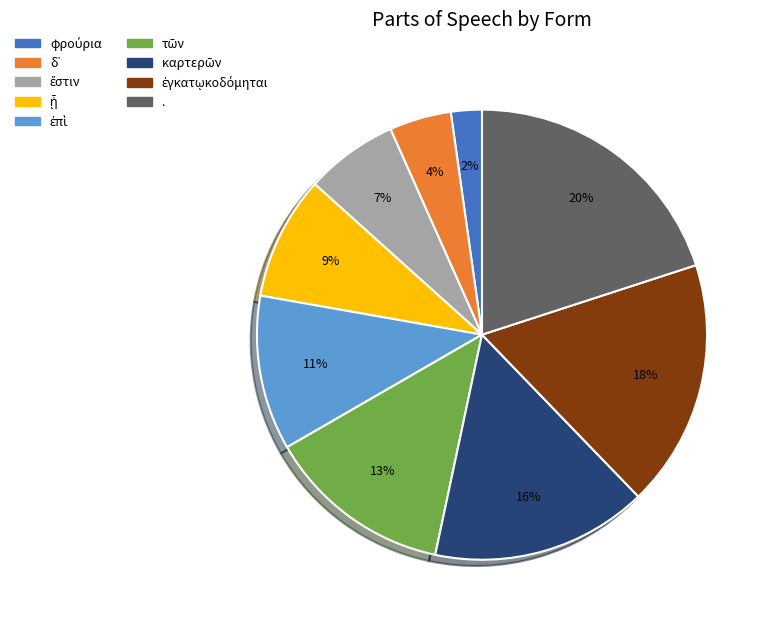

To the nearest percent, what is the average slice percentage?

11%